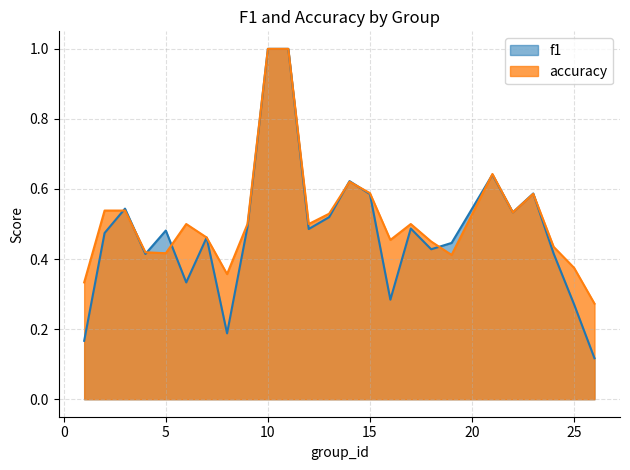

What are all the series names shown in the legend?

f1, accuracy